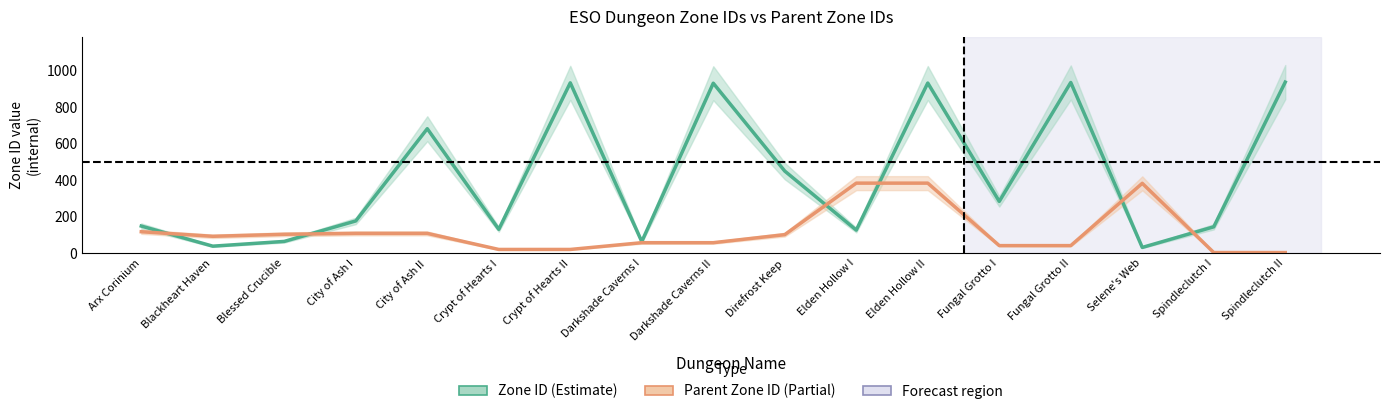

Between which two adjacent categories do Zone ID (Estimate) and Parent Zone ID (Estimate based on partial data) first intersect?

Arx Corinium and Blackheart Haven